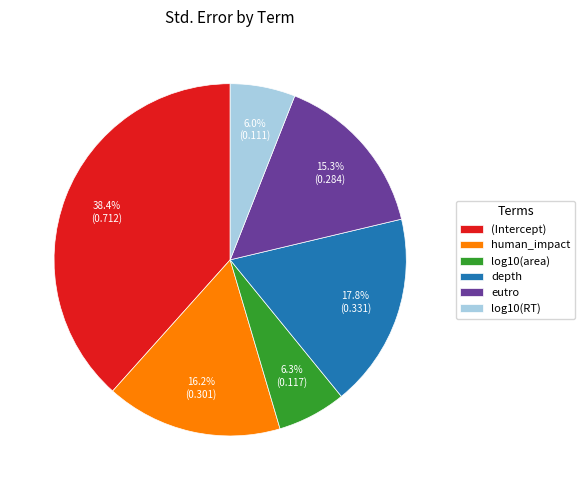

What percentage do human_impact and eutro together represent?

31.5%